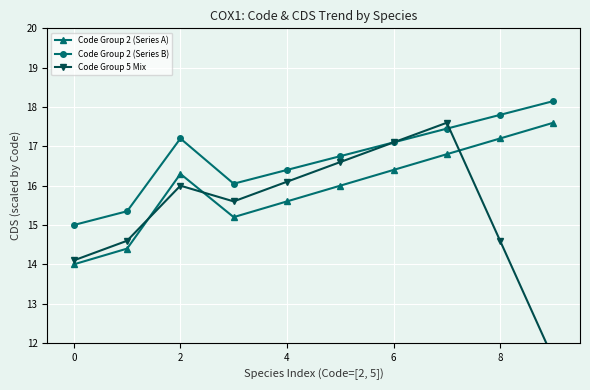

True or false: Code Group 2 (Series A) and Code Group 2 (Series B) cross at least once.

False